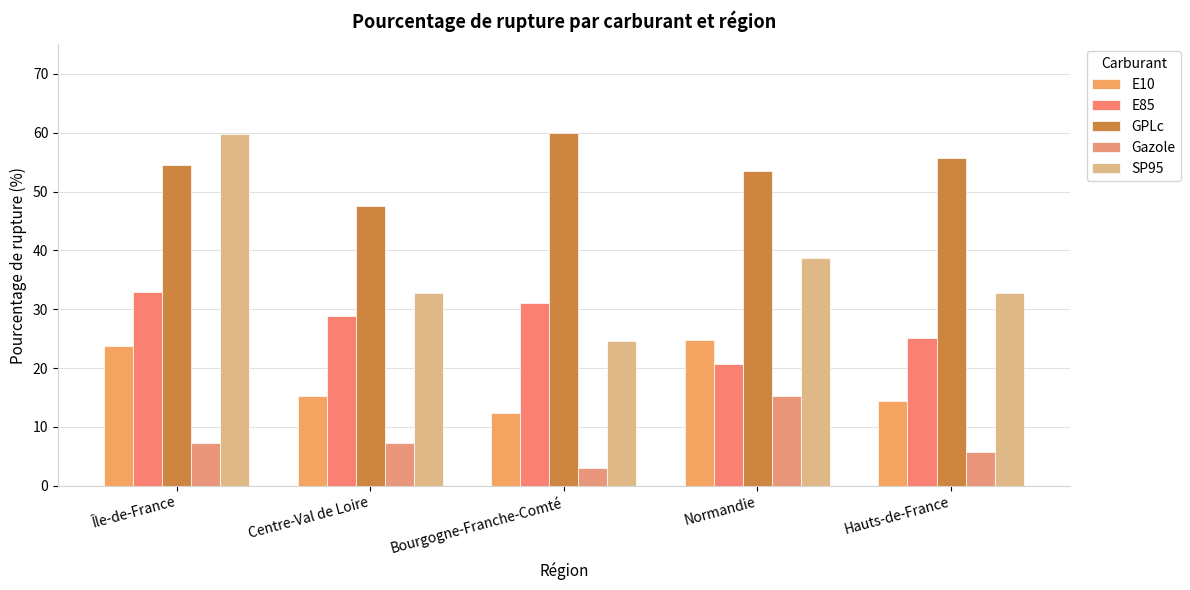

Between Île-de-France and Bourgogne-Franche-Comté, which series saw the biggest shift?

SP95